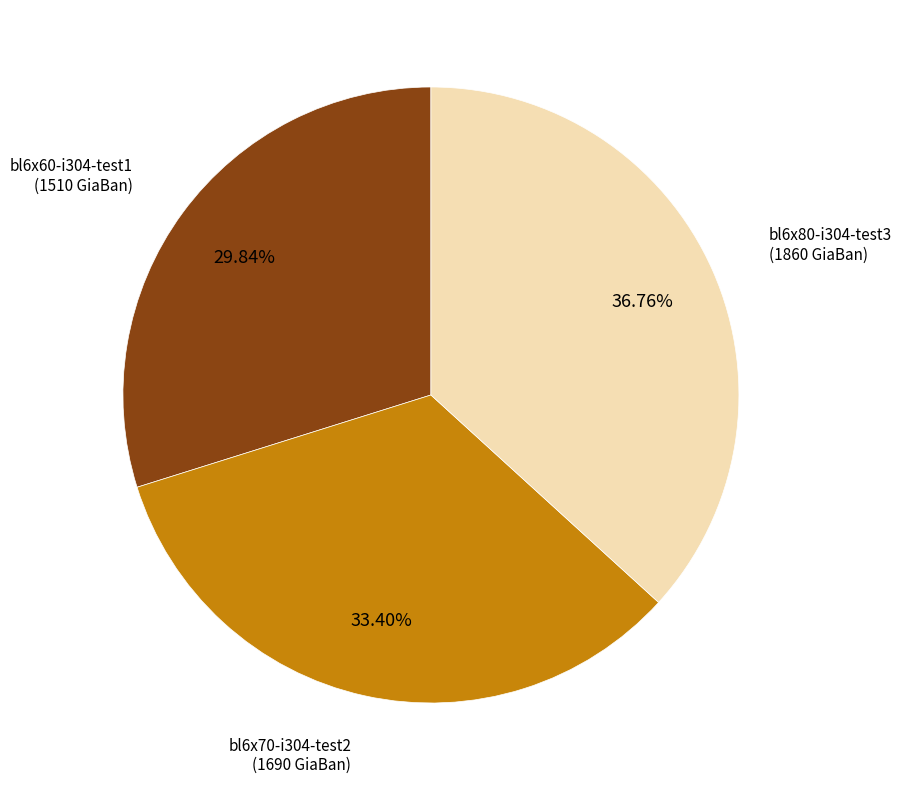

Does any single category account for the majority?

No